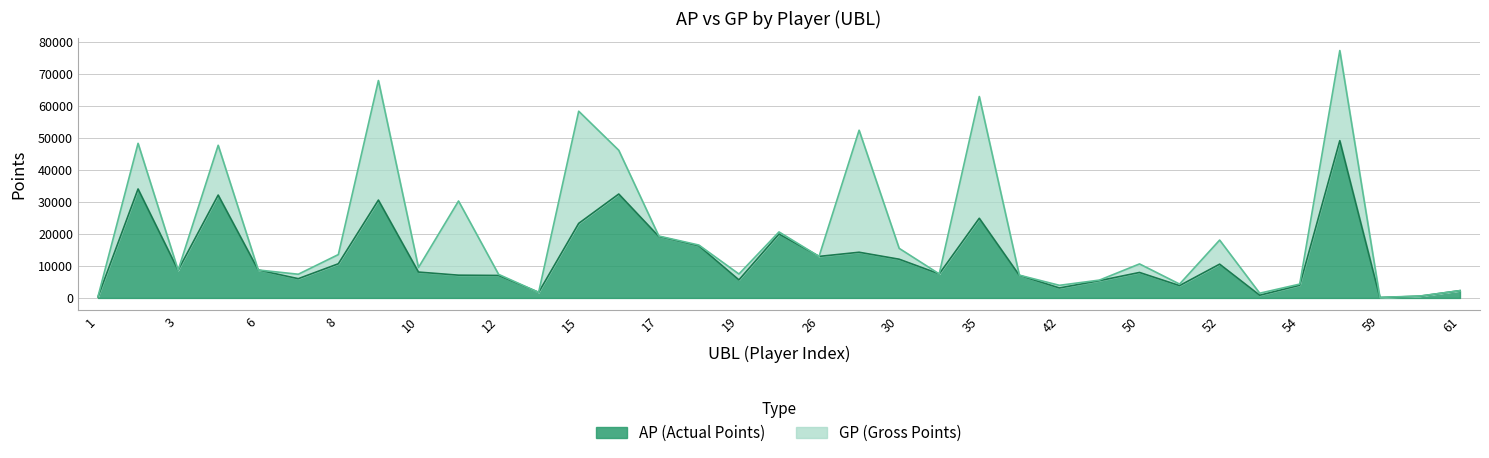

List the series in order of their peak value, highest first.

GP, AP